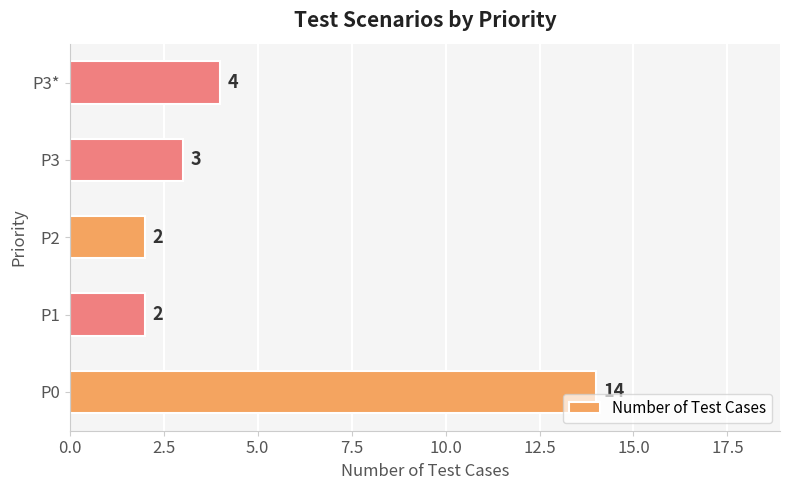

What is the change in value from P2 to P3*?

+2